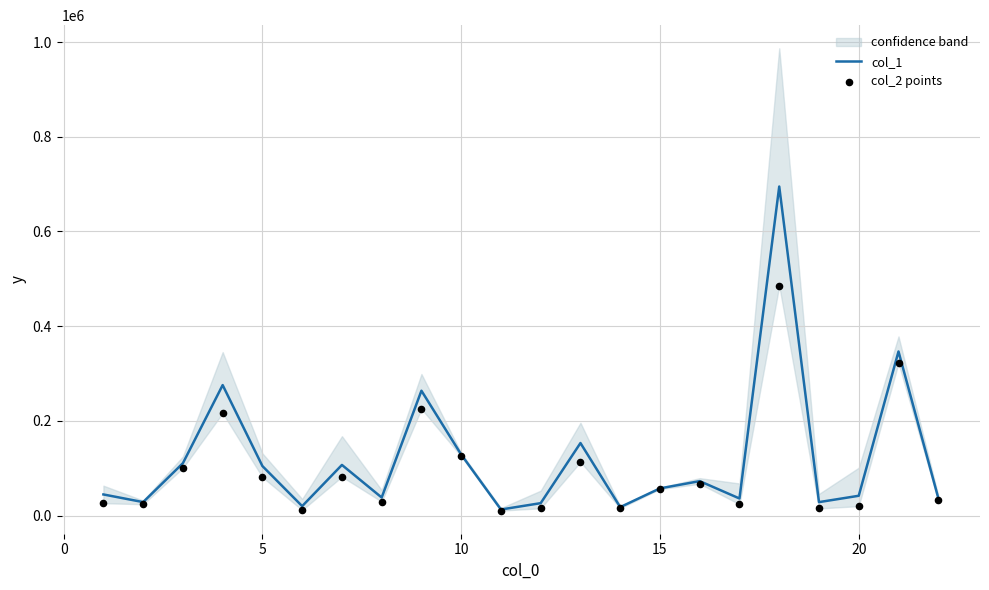

At how many categories does at least one series exceed 648147?

1